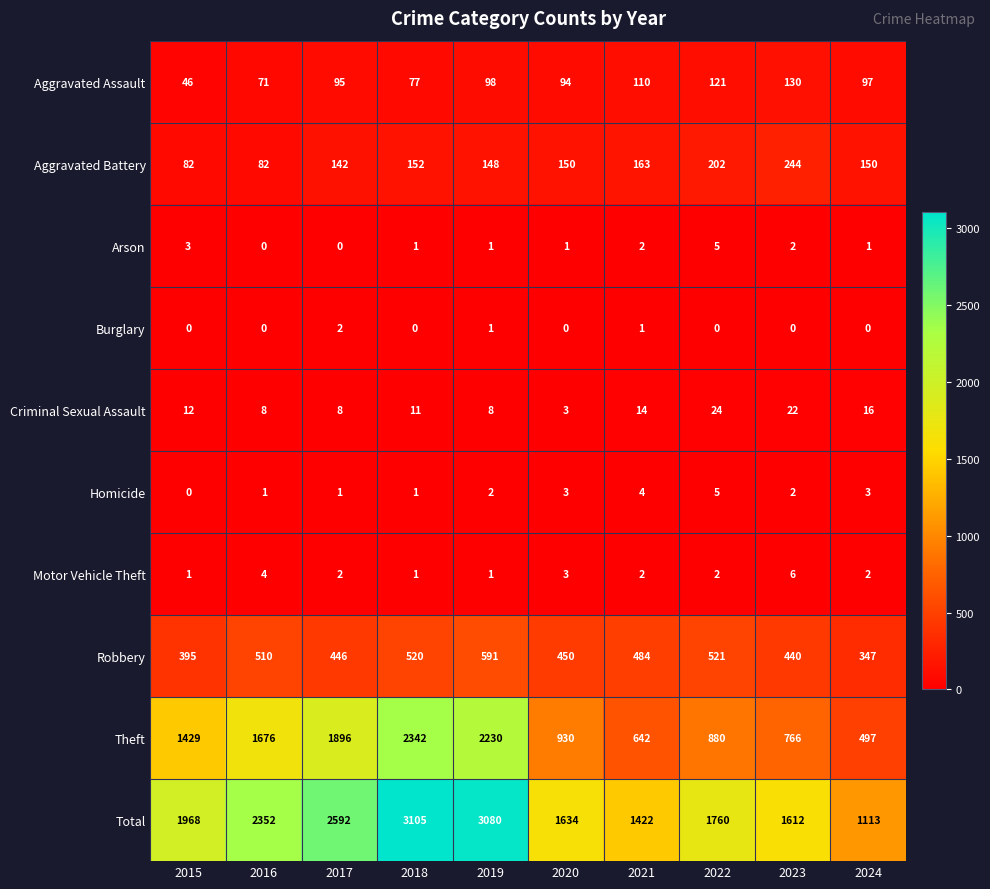

Count the number of categories in the chart.

10